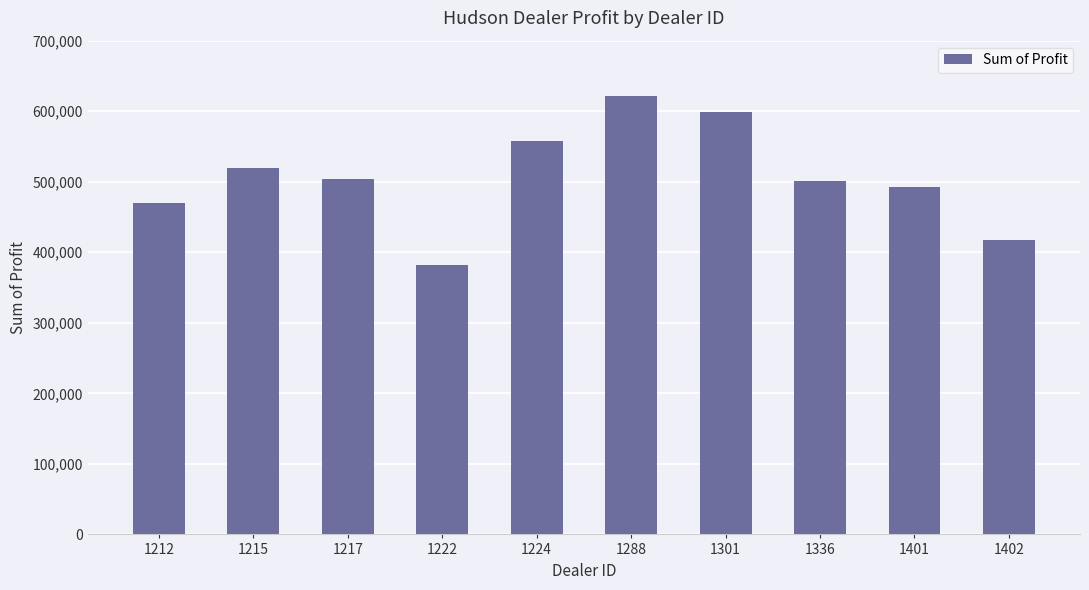

What is the greatest value displayed?

621153.0